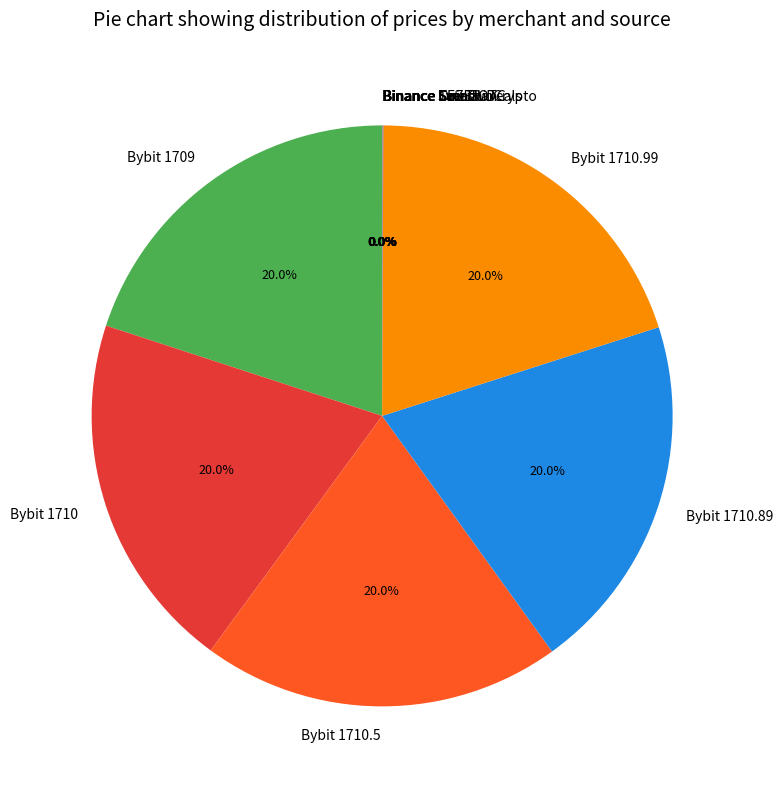

Is the sum of Bybit 1710.89 and Bybit 1710 greater than half?

No